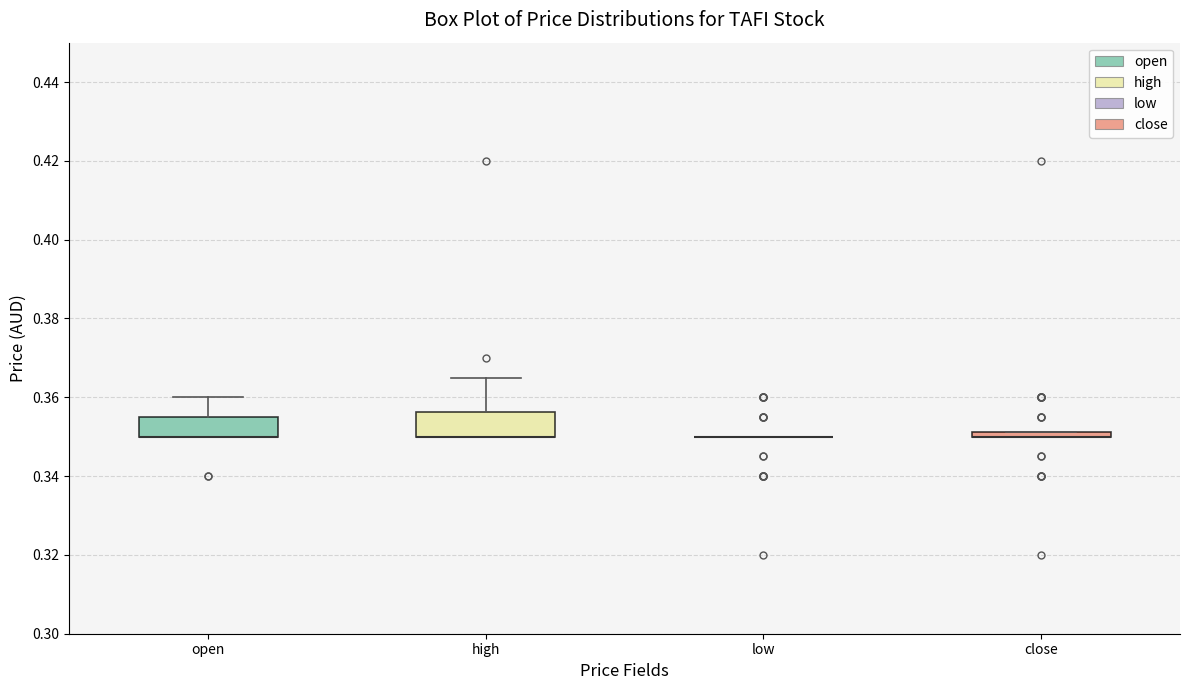

Where is the upper edge of the box for close on the y-axis? The values are not printed on the chart, so give them approximately, as read against the axis.

0.352